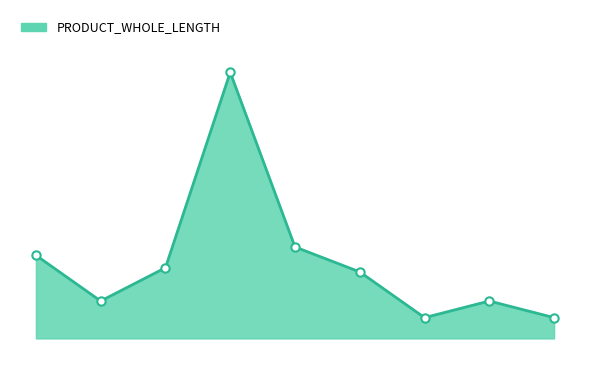

Does the chart have visible grid lines?

No